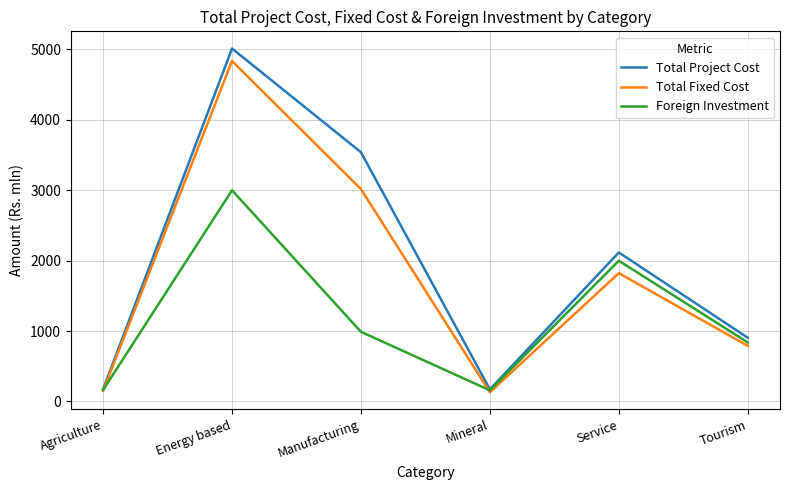

At which category does Total Fixed Cost reach its first local peak?

Energy based